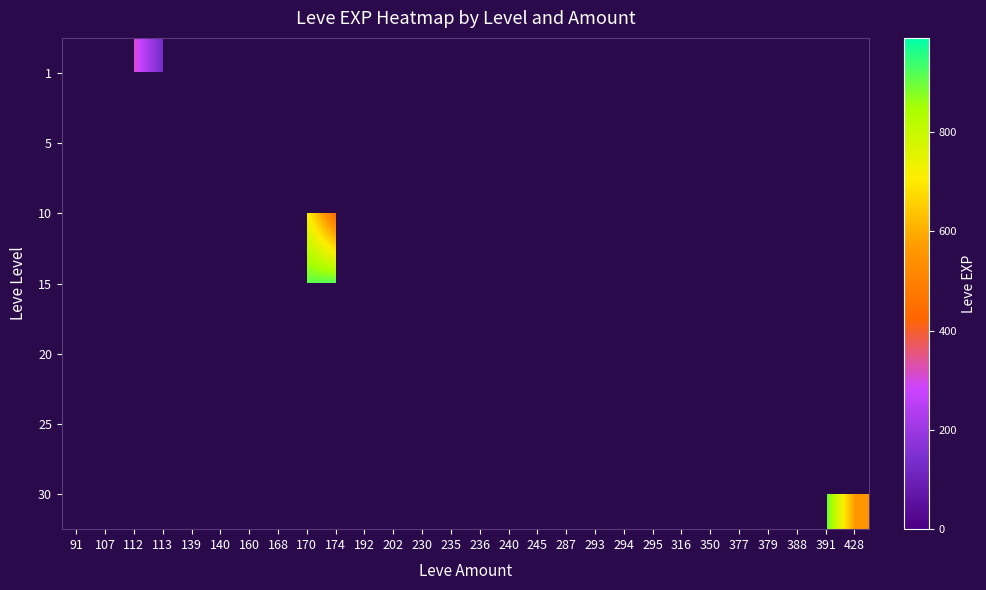

Which category has the highest value across all series?

294